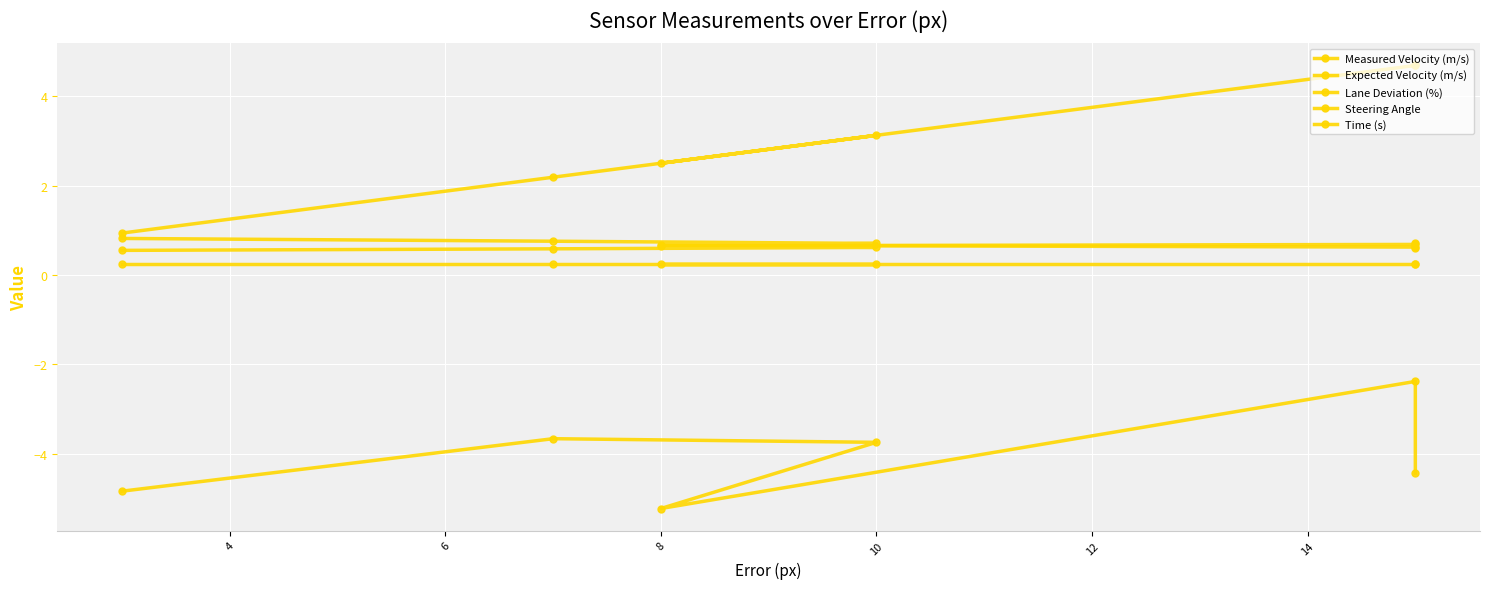

Which series changed the most between 10 and 8?

Steering Angle